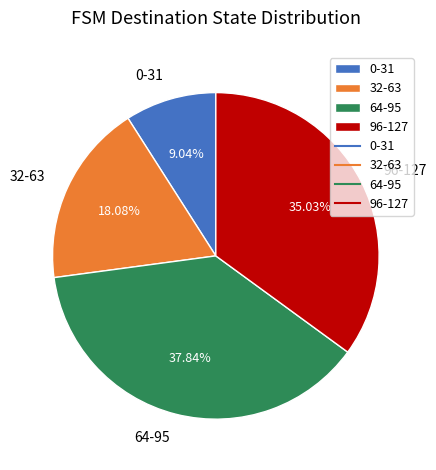

Is there any slice that represents more than half of the pie?

No